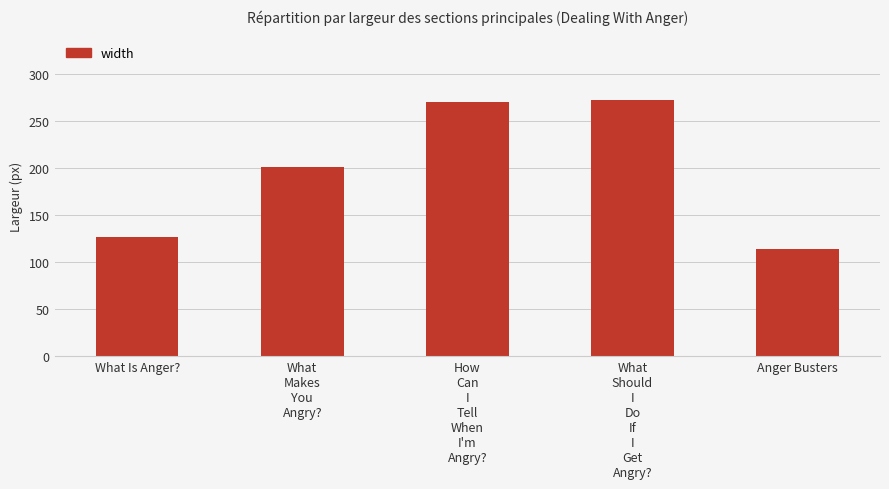

The value at What
Makes
You
Angry? is 201. True or false?

True